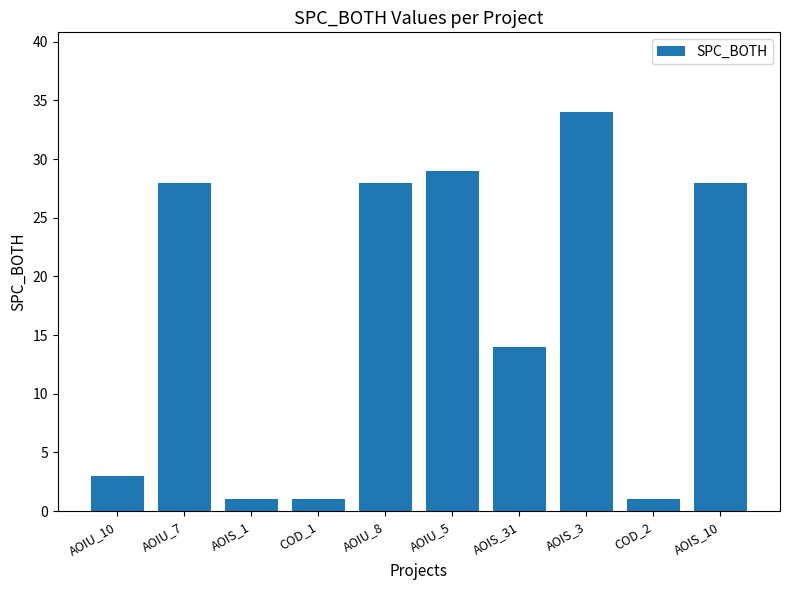

At which label is the value closest to 17?

AOIS_31